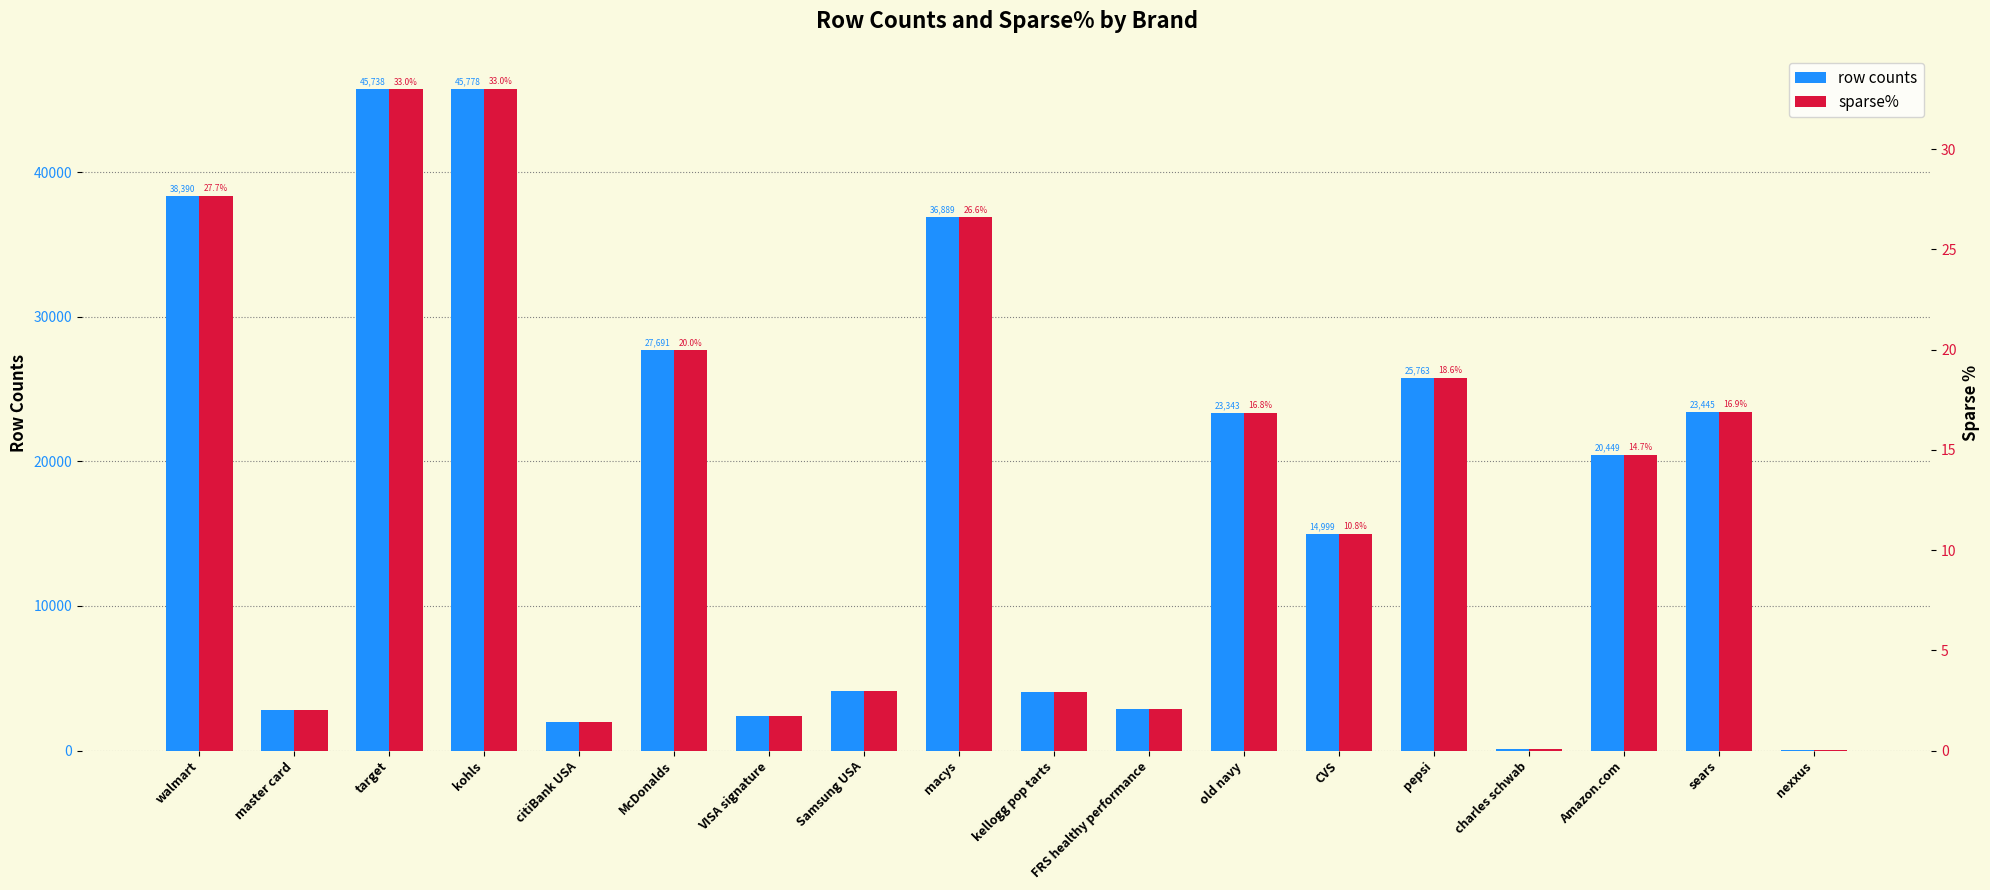

Reading left to right, list all the values displayed in this chart.

row counts: walmart=38390.0	master card=2821.0	target=45738.0	kohls=45778.0	citiBank USA=1966.0	McDonalds=27691.0	VISA signature=2415.0	Samsung USA=4097.0	macys=36889.0	kellogg pop tarts=4026.0	FRS healthy performance=2886.0	old navy=23343.0	CVS=14999.0	pepsi=25763.0	charles schwab=96.0	Amazon.com=20449.0	sears=23445.0	nexxus=36.0
sparse%: walmart=27.7	master card=2.0	target=33.0	kohls=33.0	citiBank USA=1.4	McDonalds=20.0	VISA signature=1.7	Samsung USA=3.0	macys=26.6	kellogg pop tarts=2.9	FRS healthy performance=2.1	old navy=16.8	CVS=10.8	pepsi=18.6	charles schwab=0.1	Amazon.com=14.7	sears=16.9	nexxus=0.0